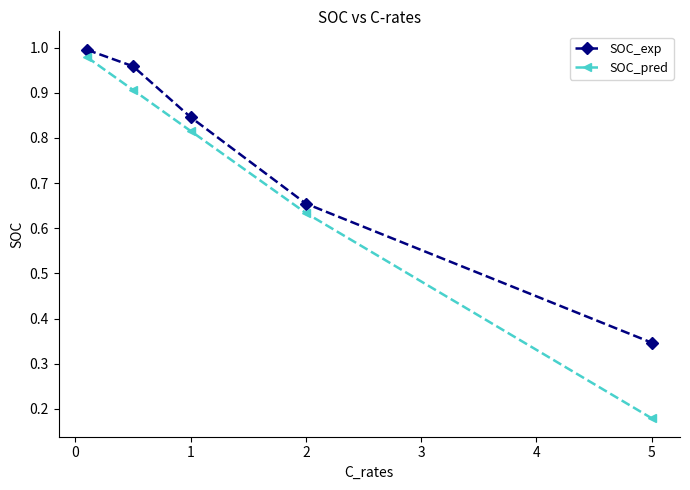

Rank the series by their average value, from highest to lowest.

SOC_exp, SOC_pred